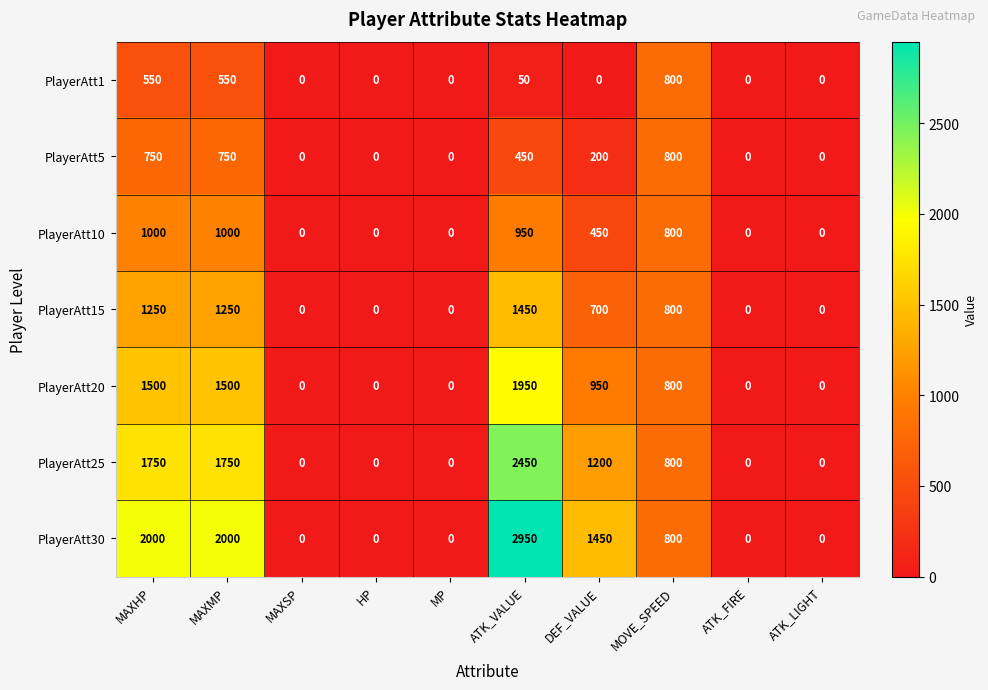

At how many categories does at least one series exceed 175?

5